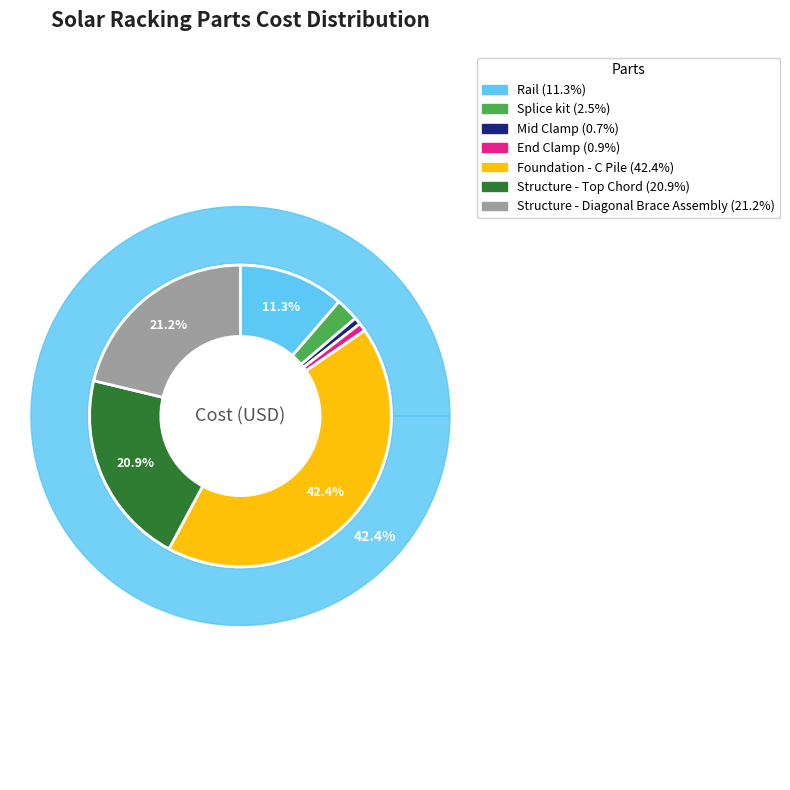

Is it true that Structure - Diagonal Brace Assembly is 21% of the pie?

True